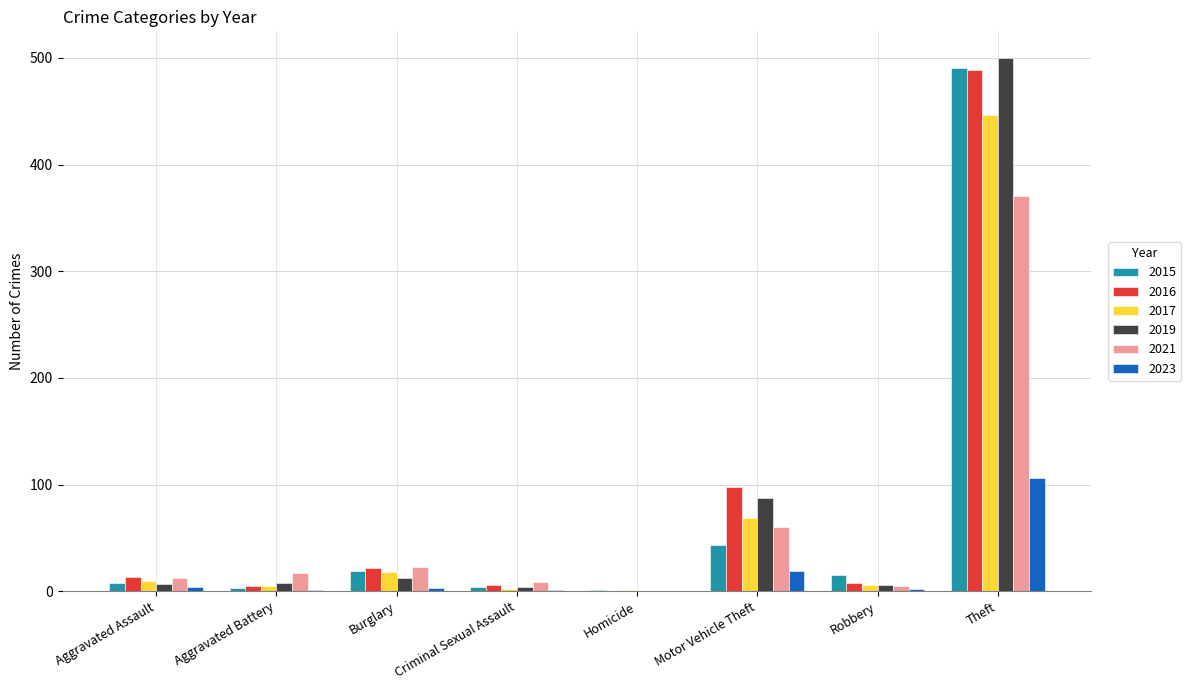

Which category has the highest value across all series?

Theft